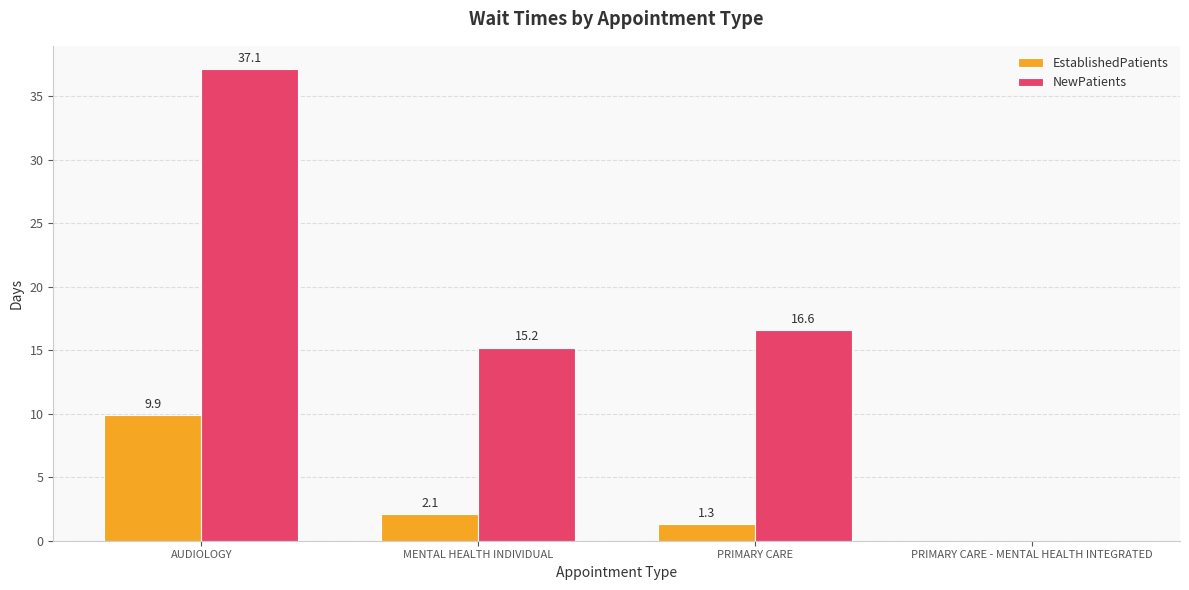

What are all the series names shown in the legend?

EstablishedPatients, NewPatients